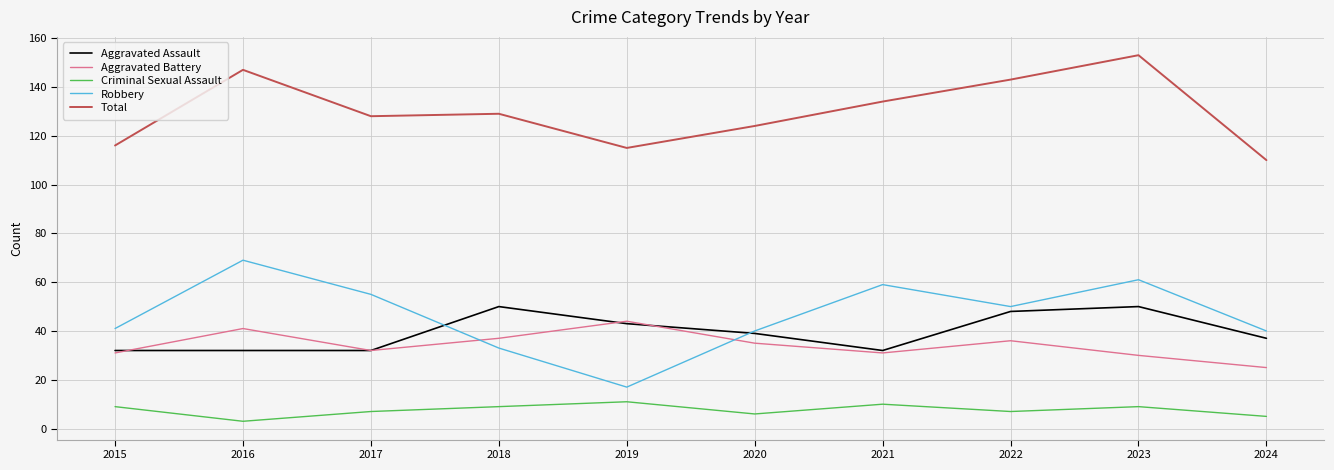

True or false: Criminal Sexual Assault and Robbery cross at least once.

False